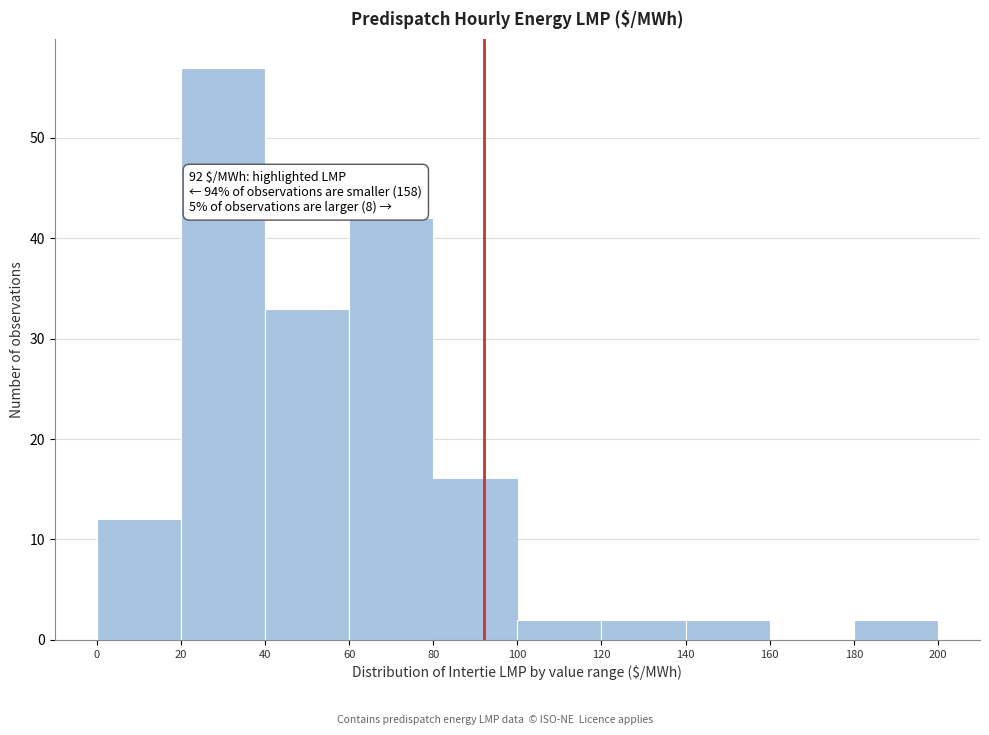

Which range on the x-axis has the tallest bar?

20 to 40